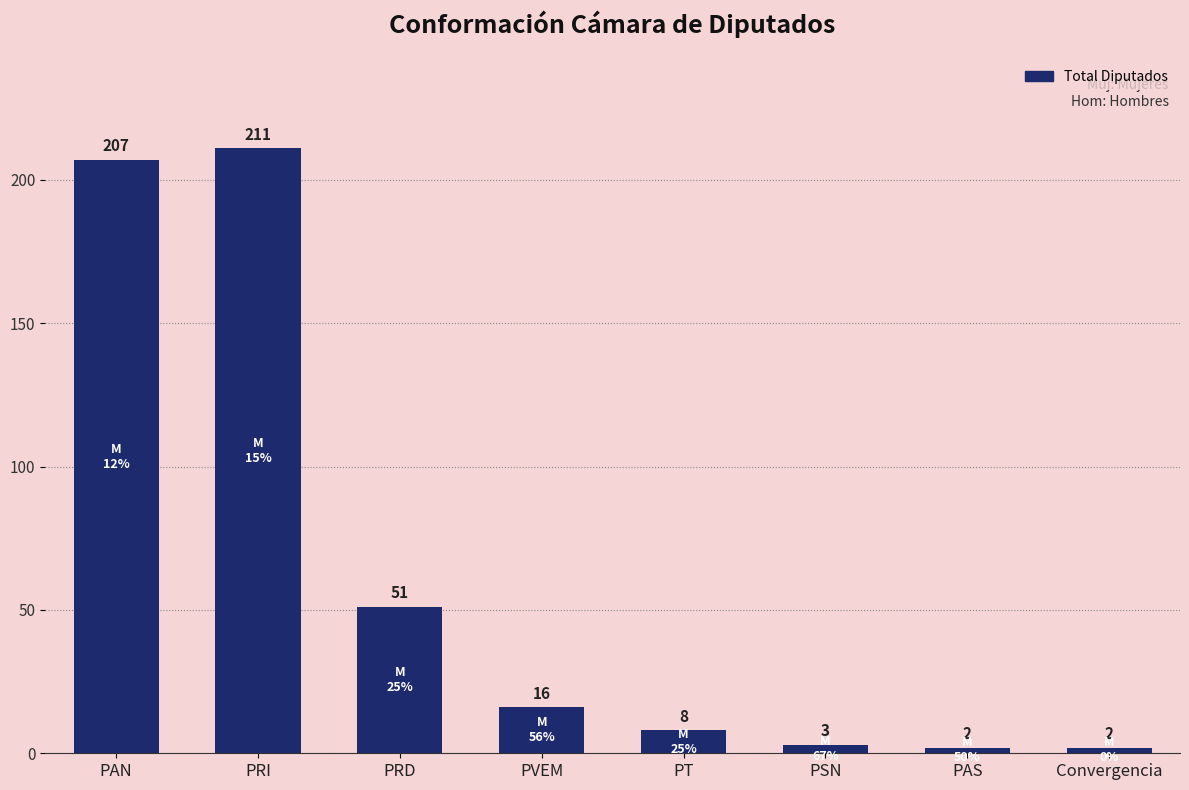

Approximately how many times larger is the value at PRI compared to Convergencia?

105.5